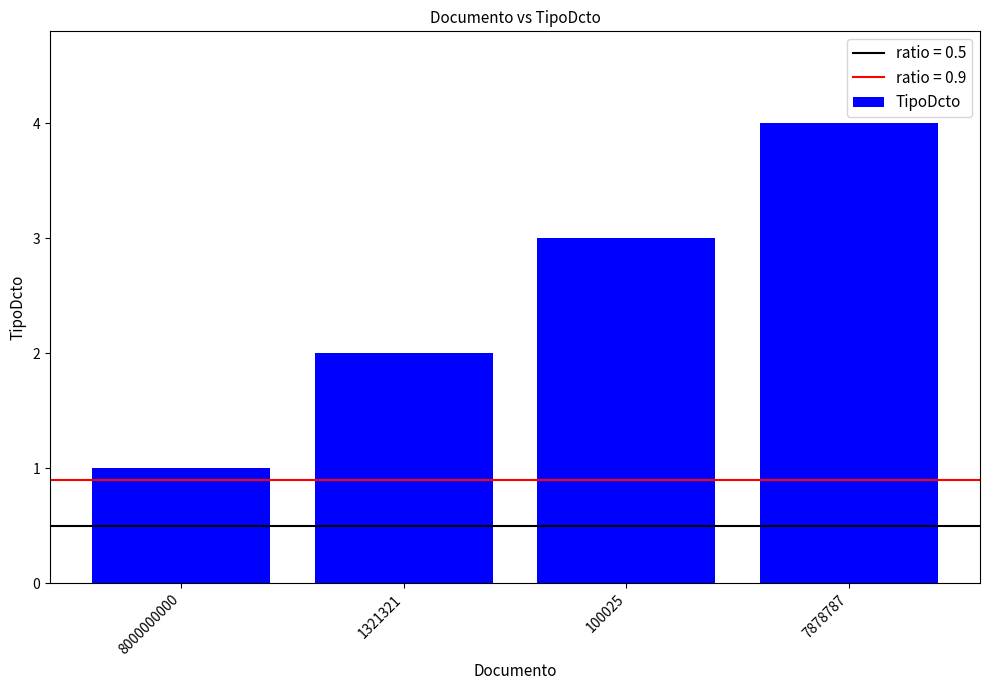

Reading left to right, what are all the values shown in this chart?

8000000000=1	1321321=2	100025=3	7878787=4